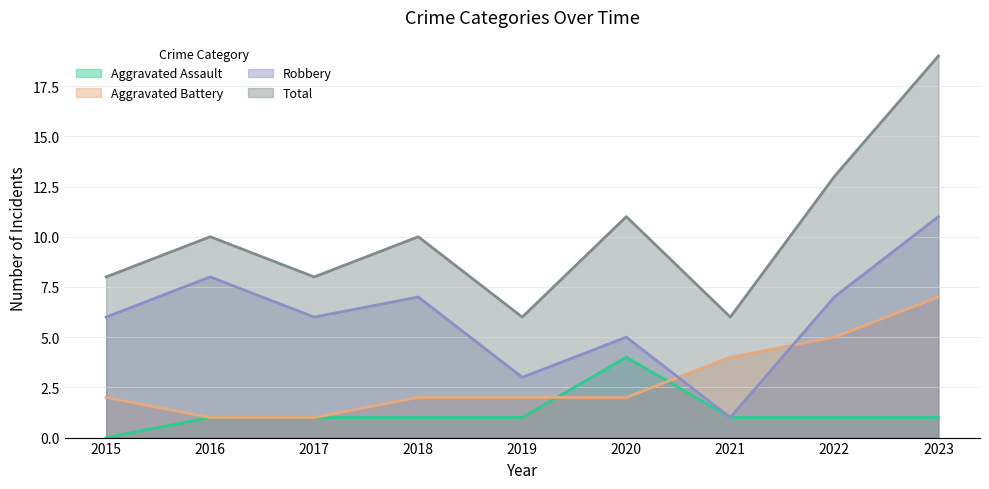

What is the sum of all Aggravated Assault values?

11